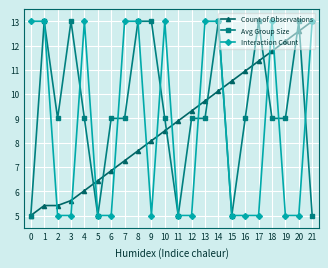

Is the value of Interaction Count at 18 greater than the value of Count of Observations at 10?

Yes